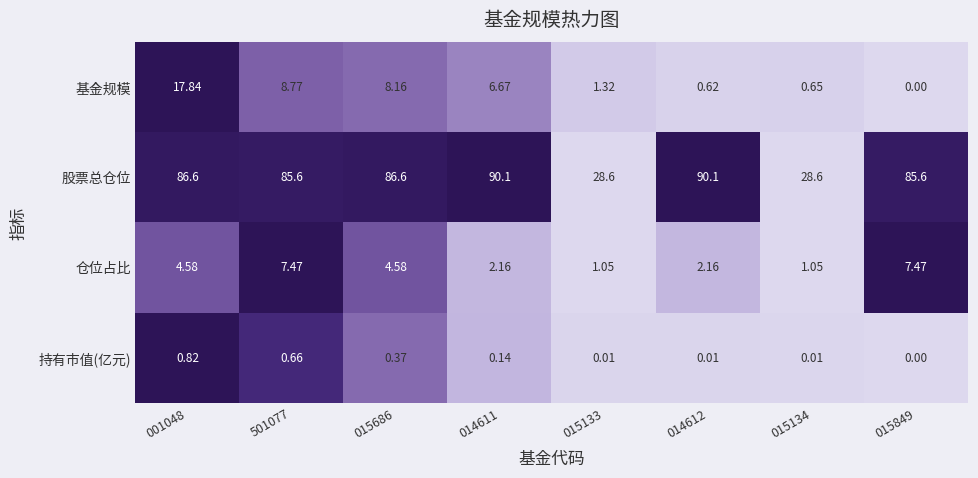

Which series has the widest spread of values?

股票总仓位